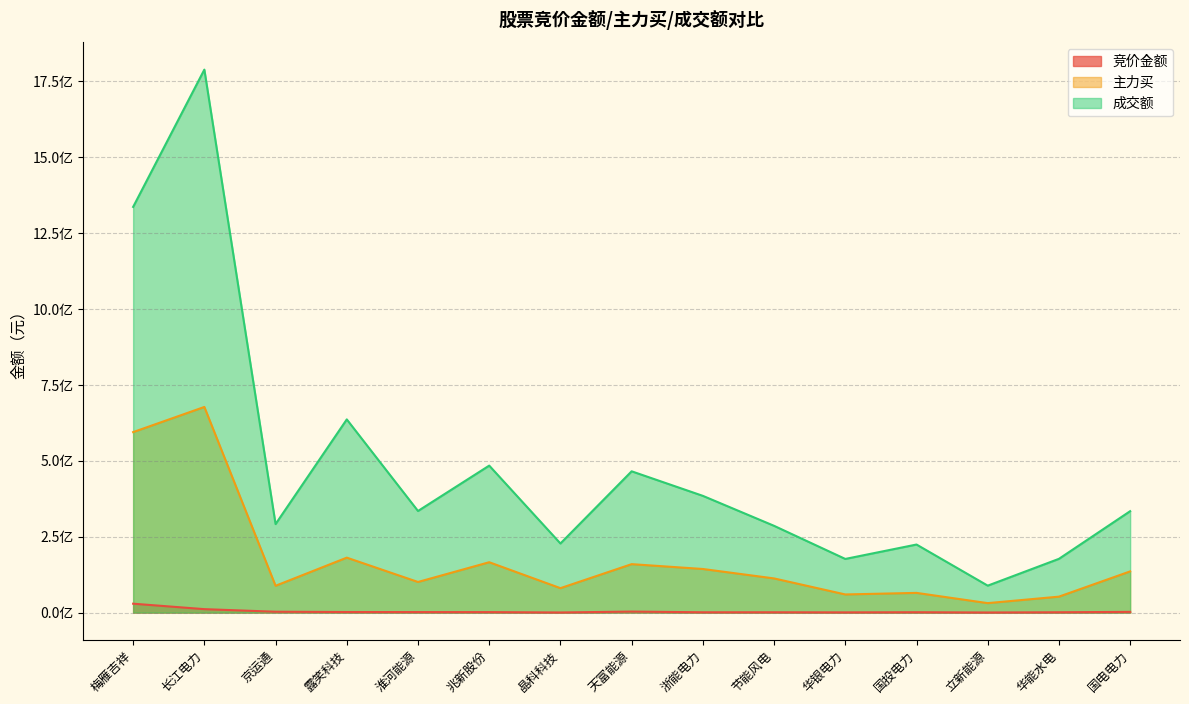

What is the spread (max minus min) of values at 京运通?

288680453